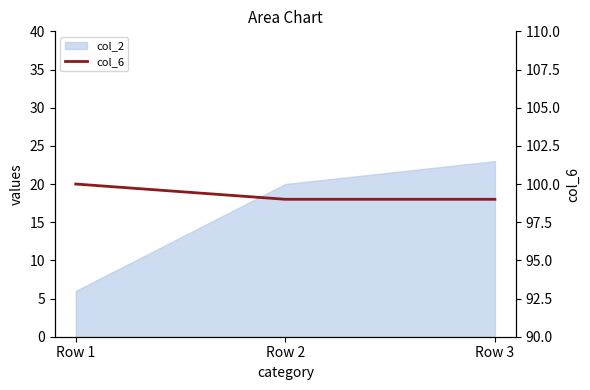

Which label corresponds to the largest value in the chart?

Row 1